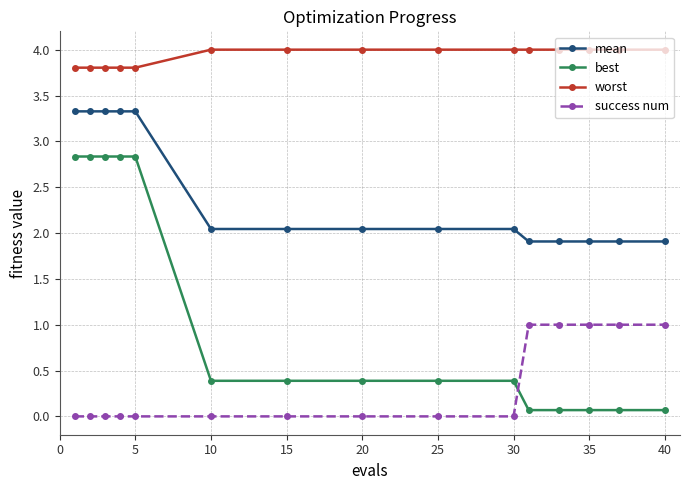

What is the greatest value displayed?

4.0